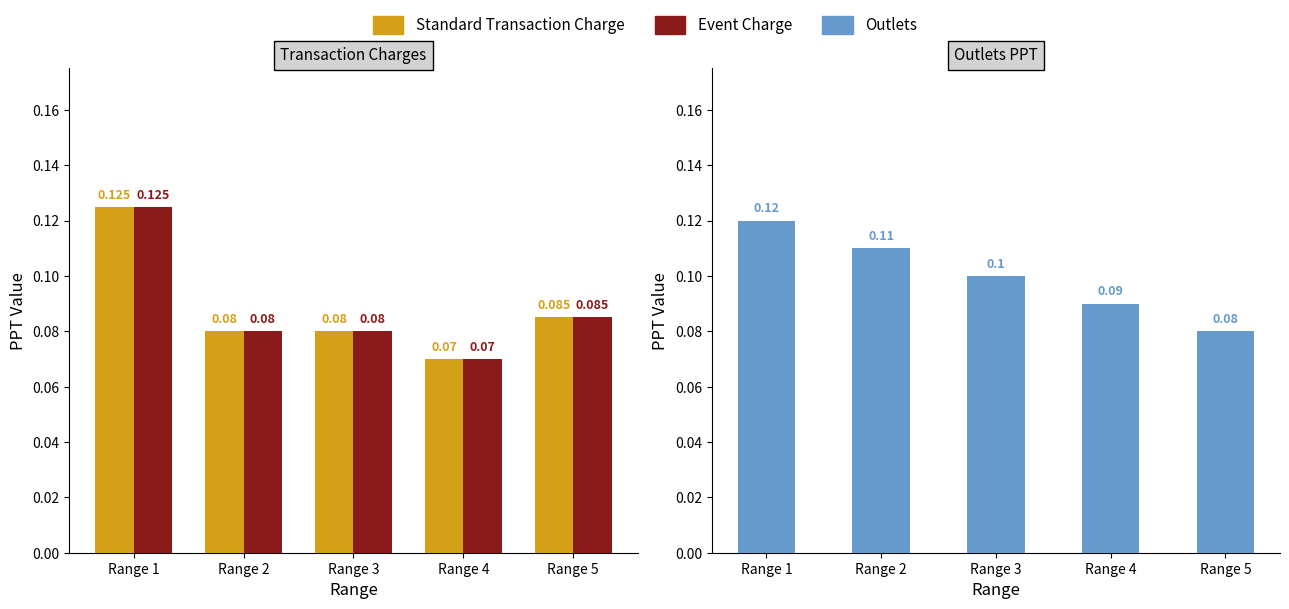

What is the average value of the Outlets series?

0.1